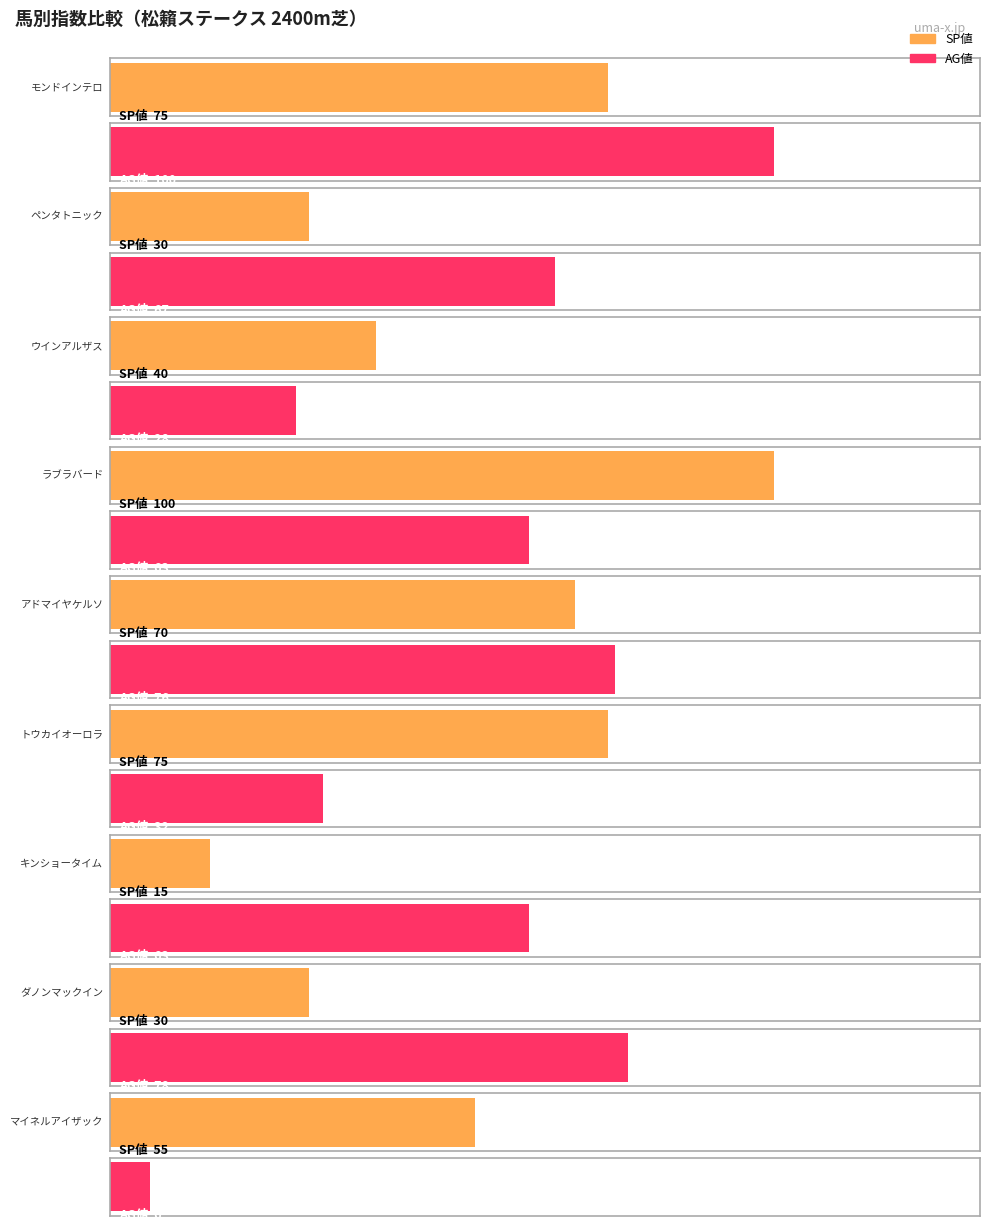

What is the label of the 9th bar from the left?

マイネルアイザック